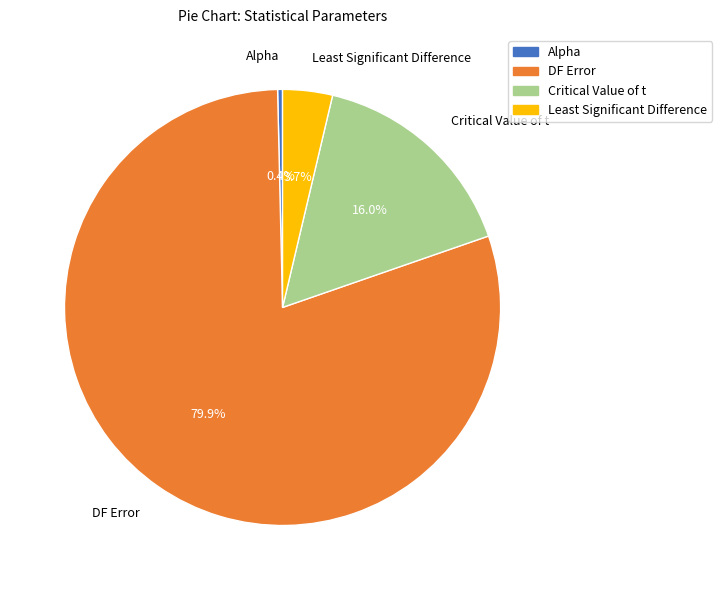

Rank the categories by value from lowest to highest.

Alpha, Least Significant Difference, Critical Value of t, DF Error